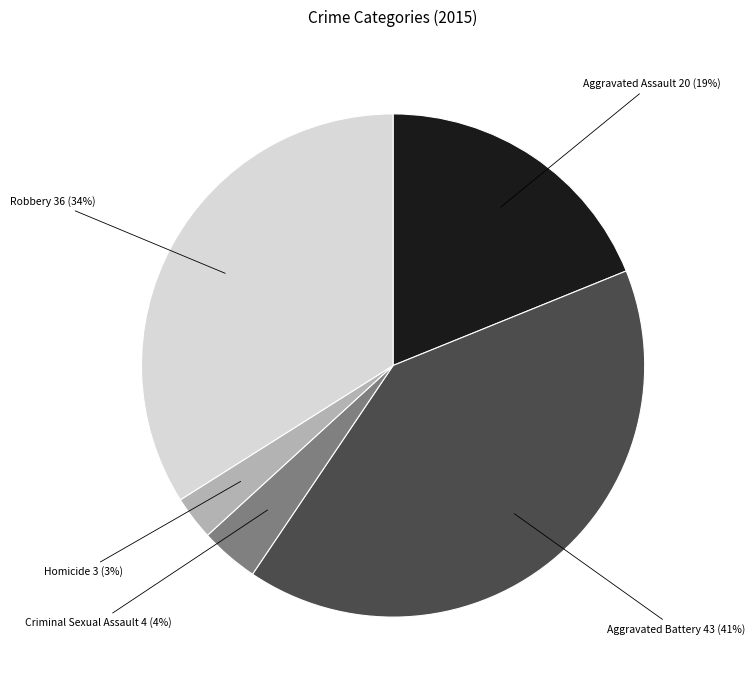

To the nearest percent, what is the difference between the largest and smallest slice percentages?

38%